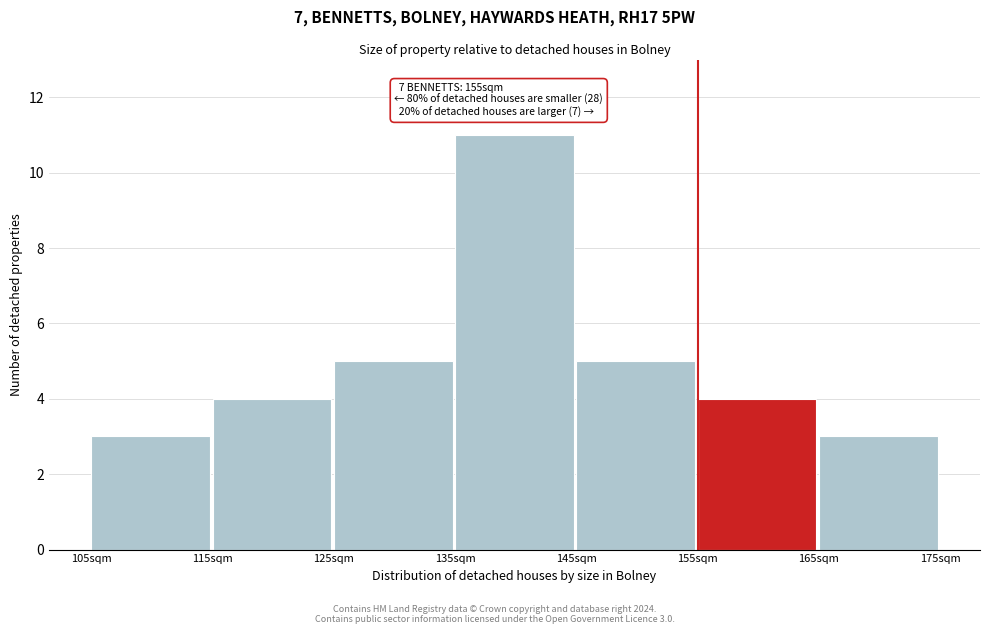

Over which range of the x-axis is the bar tallest?

135 to 145